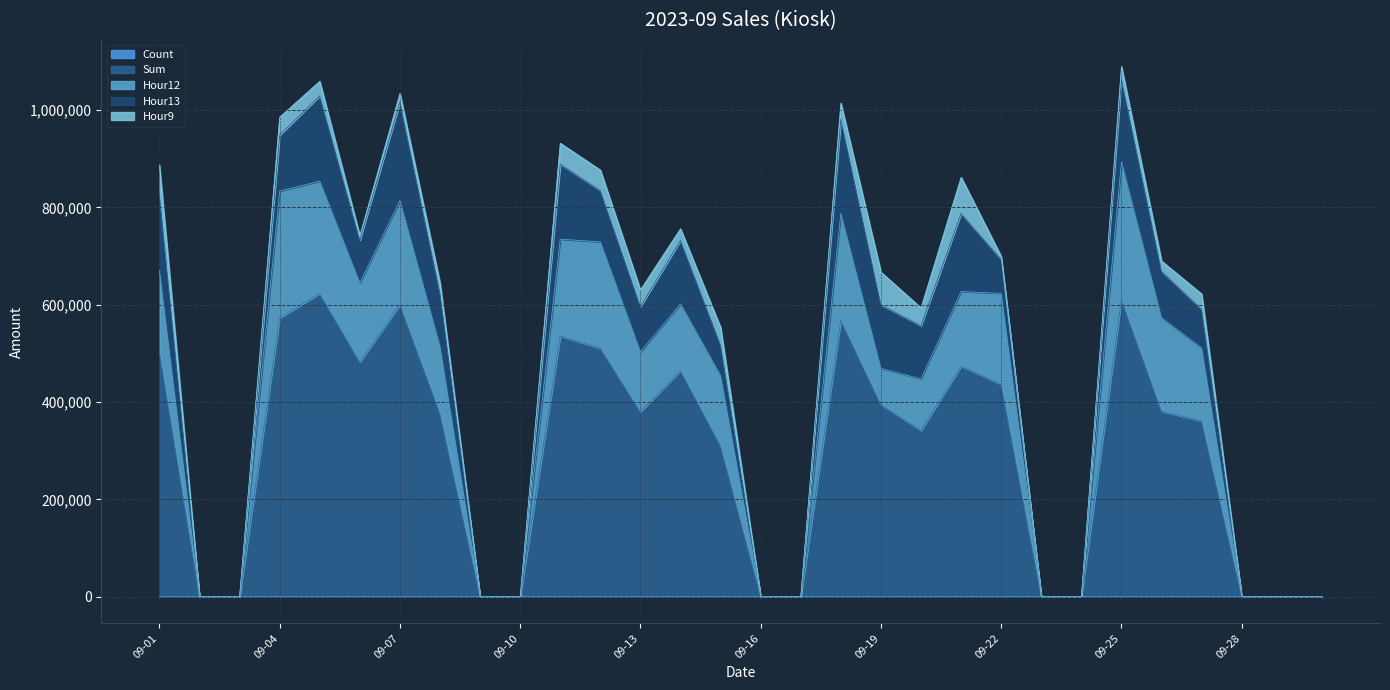

What is the average value of the Sum series?

297659